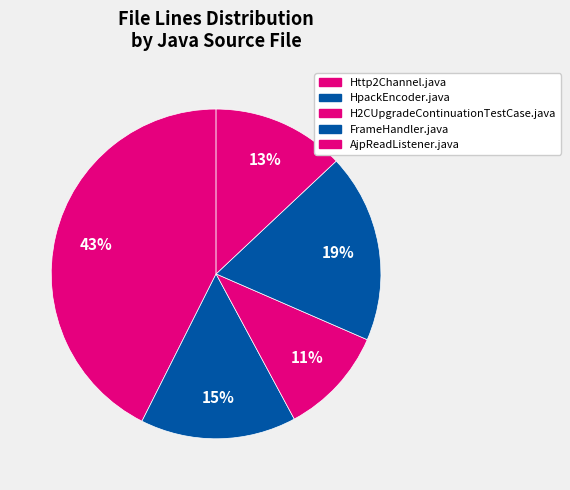

To the nearest percent, what percentage of the pie is AjpReadListener.java?

13%